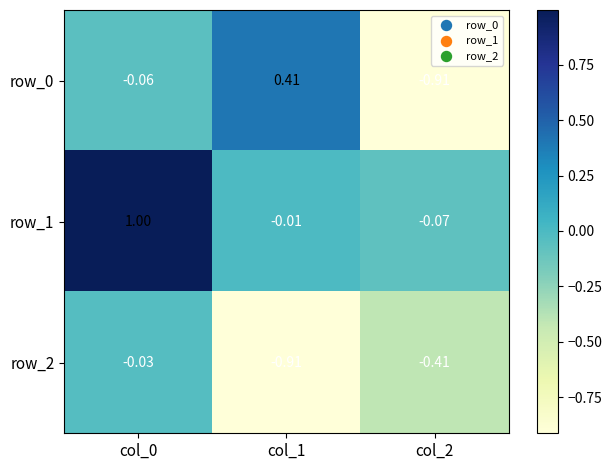

Is the value of row_0 at col_0 greater than the value of row_2 at col_2?

Yes